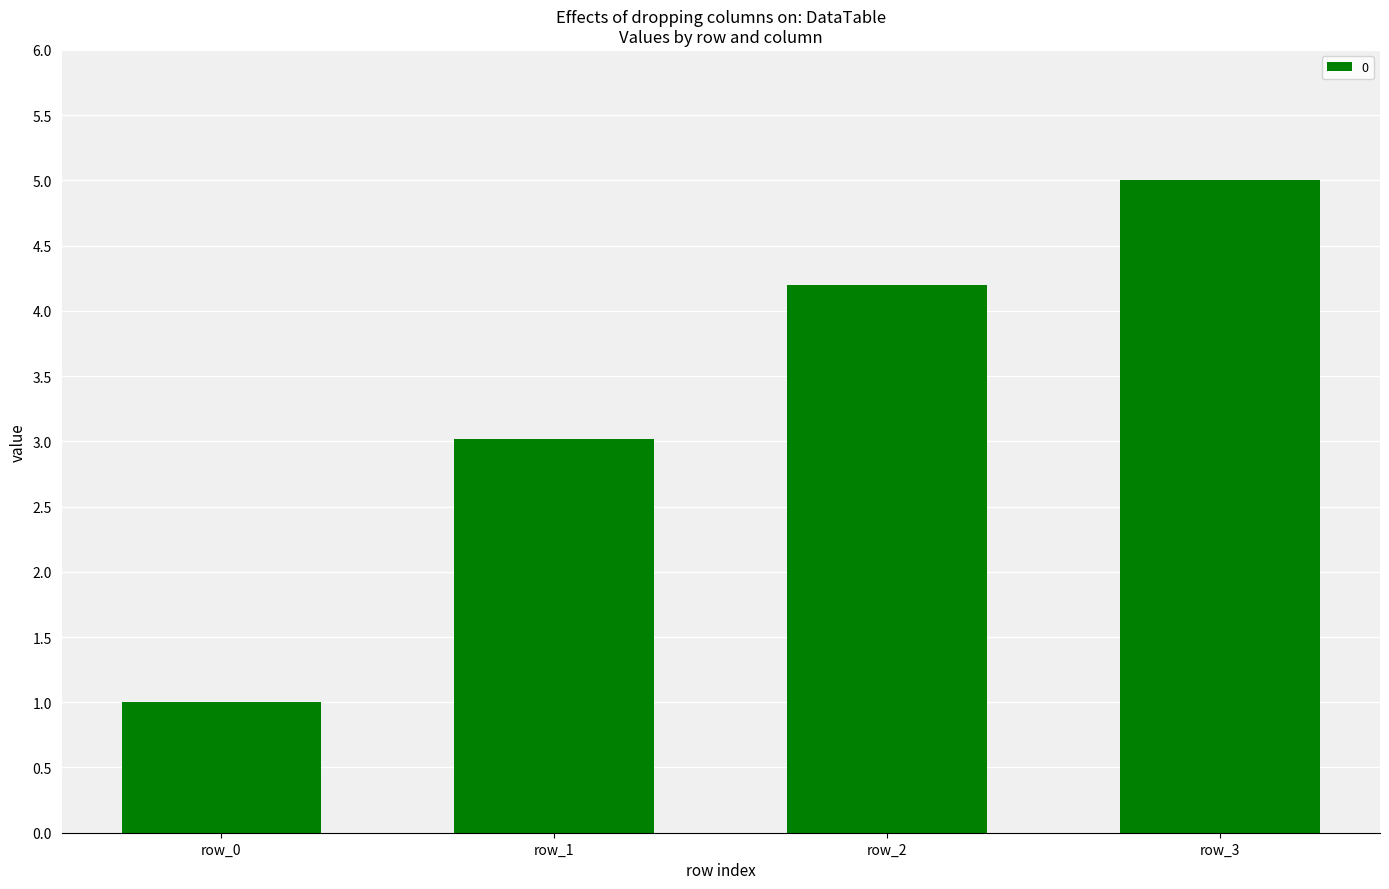

What is the smallest value displayed?

1.0